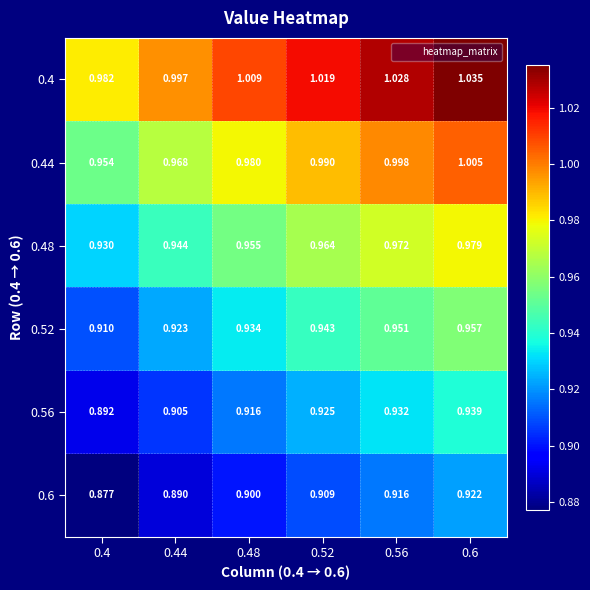

Which series has the largest total across all categories?

0.4